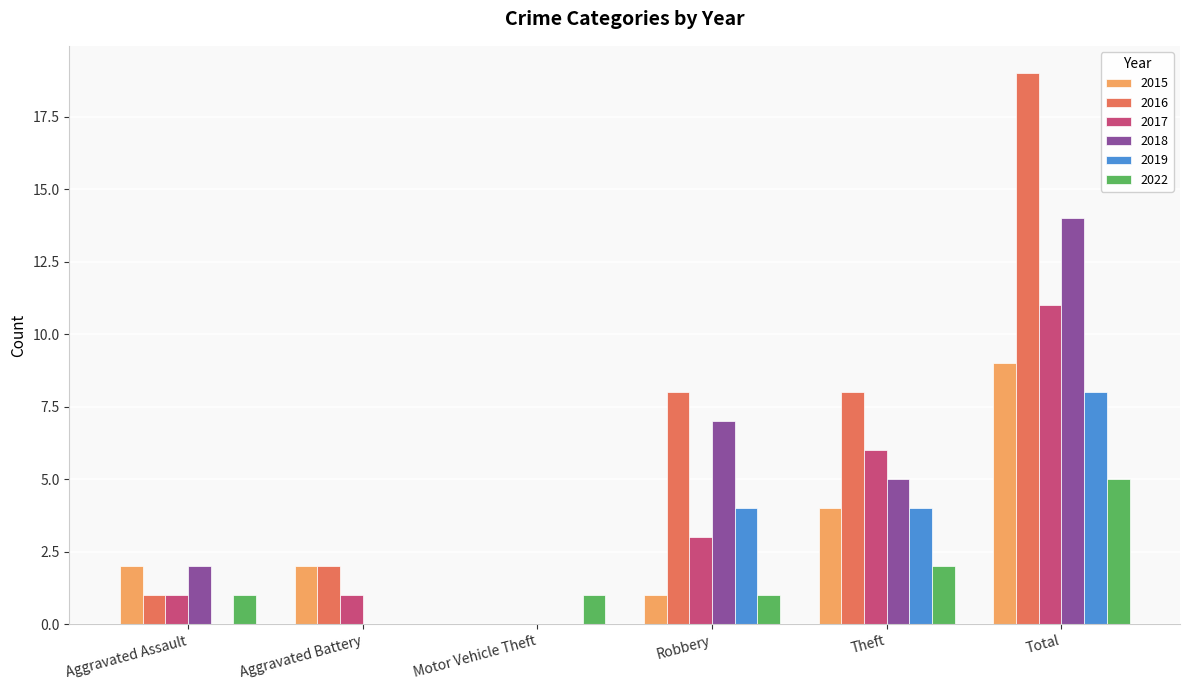

Count the number of categories in the chart.

6